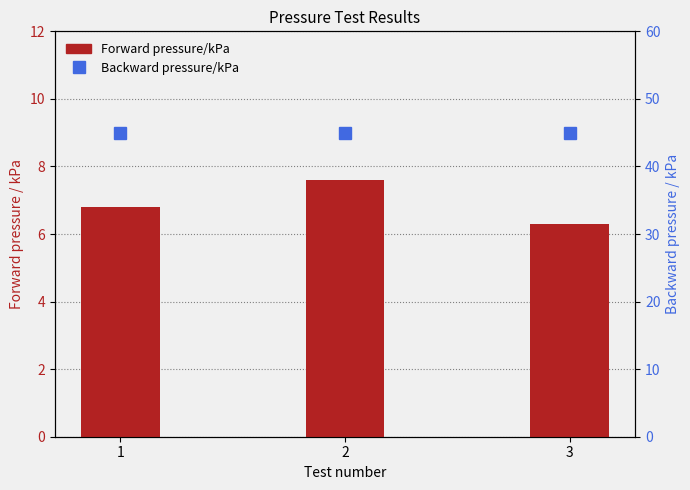

List the series in order of their peak value, lowest first.

Forward pressure/kPa, Backward pressure/kPa